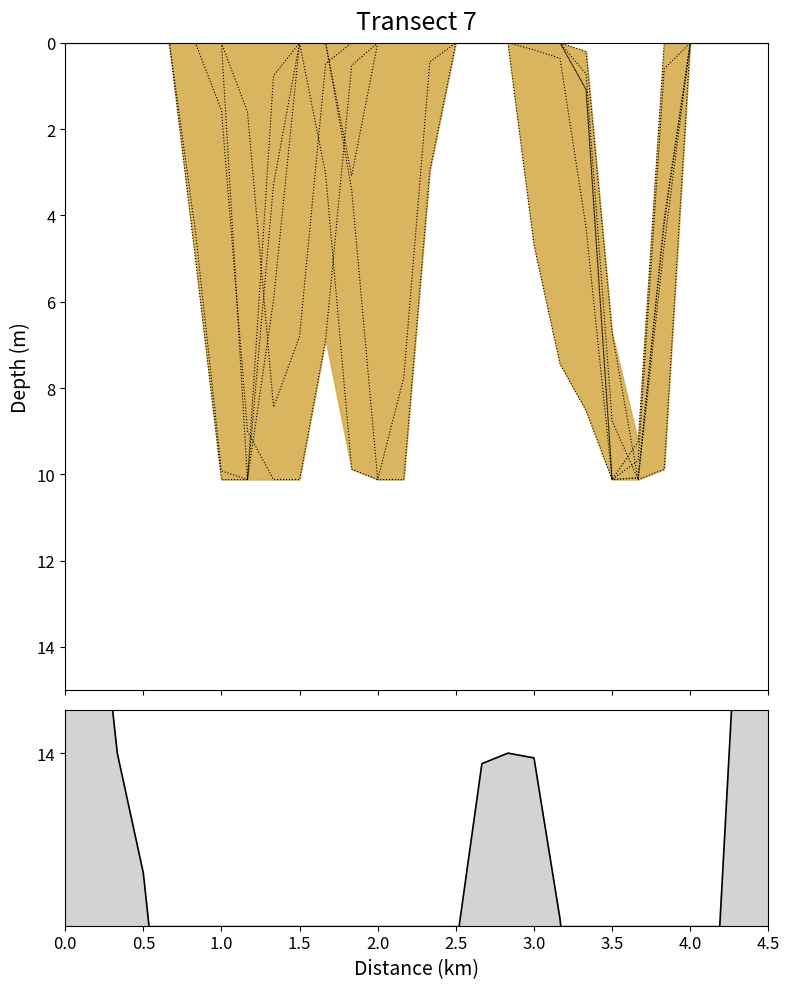

Reading left to right, list all the values displayed in this chart.

col_10: 0.0	0.0	0.0	0.0	0.0	0.0	0.0	0.0	0.0	0.0	0.0	3.1	0.0	0.0	0.0	0.0	0.0	0.0	0.2	0.4	4.3	10.1	10.1	4.2	0.0	0.0	0.0	0.0
col_19: 0.0	0.0	0.0	0.0	0.0	0.0	1.6	9.0	10.1	10.1	6.9	0.5	0.0	0.0	0.0	0.0	0.0	0.0	0.0	0.0	0.7	8.8	10.1	4.7	0.0	0.0	0.0	0.0
col_20: 0.0	0.0	0.0	0.0	0.0	0.0	0.0	1.6	8.4	6.8	0.5	0.0	0.0	0.0	0.0	0.0	0.0	0.0	0.0	0.0	1.1	10.1	10.1	4.1	0.0	0.0	0.0	0.0
col_9: 0.0	0.0	0.0	0.0	0.0	0.0	0.0	10.1	3.3	0.0	0.0	0.0	0.0	0.0	0.0	0.0	0.0	0.0	4.7	7.4	8.5	10.1	9.2	0.0	0.0	0.0	0.0	0.0
col_13: 0.0	0.0	0.0	0.0	0.0	5.0	10.1	10.1	6.0	0.0	3.0	9.9	10.1	7.8	0.4	0.0	0.0	0.0	0.0	0.0	0.2	6.7	10.1	9.9	0.0	0.0	0.0	0.0
col_11: 0.0	0.0	0.0	0.0	0.0	4.4	9.9	10.1	0.8	0.0	0.0	3.4	10.1	10.1	3.0	0.0	0.0	0.0	0.0	0.0	1.1	10.1	9.7	0.6	0.0	0.0	0.0	0.0